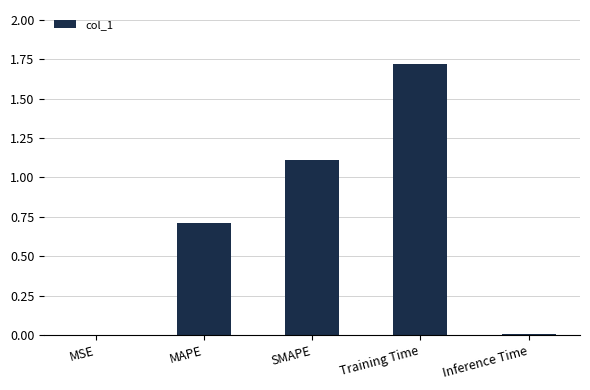

Between MAPE and SMAPE, which is larger?

SMAPE